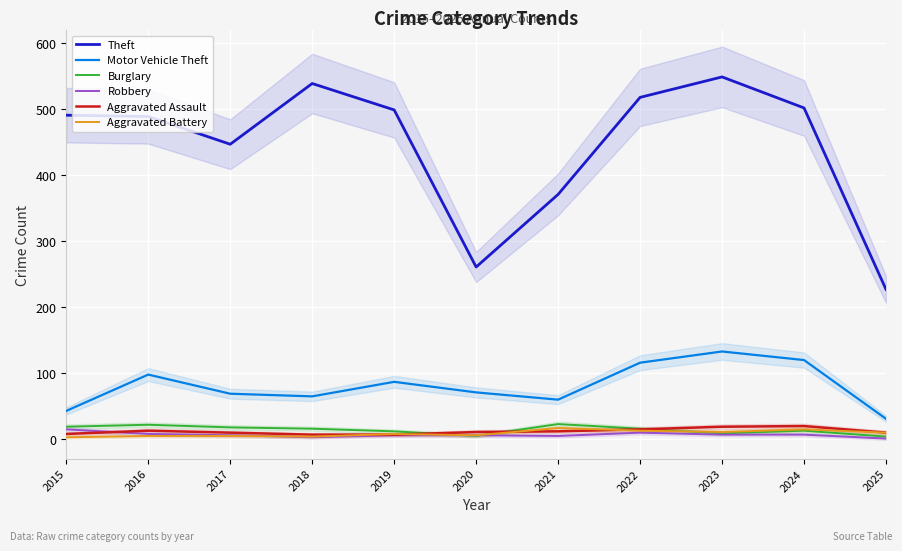

Is it true that Theft equals 371 at 2021?

True